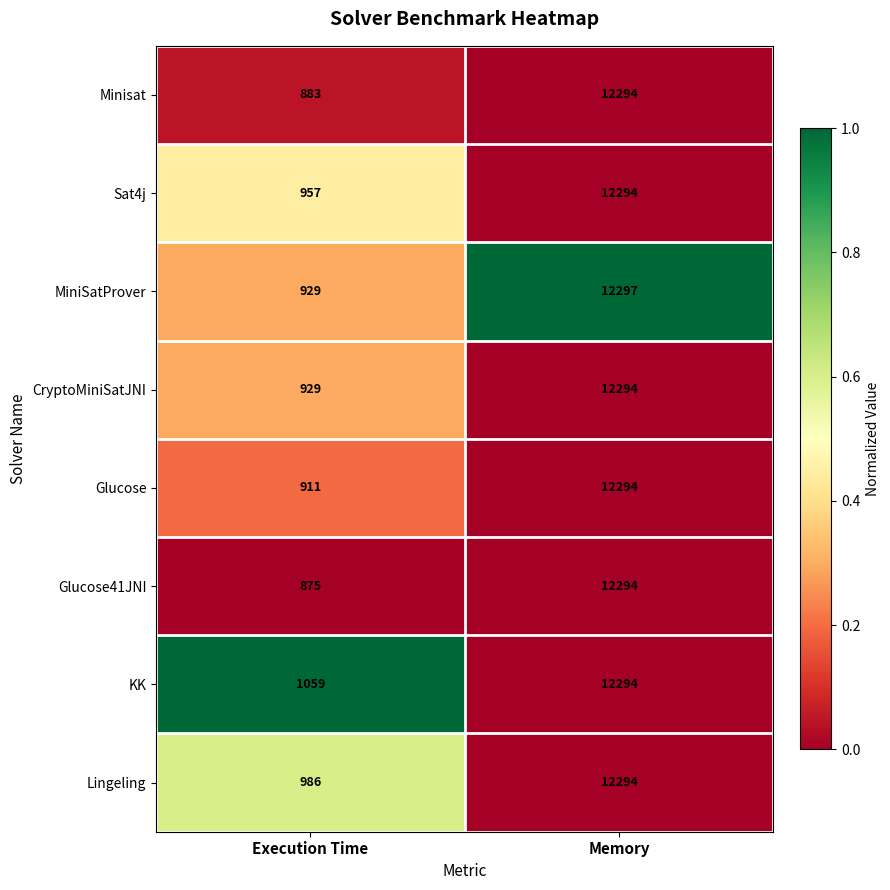

What is the average value of the CryptoMiniSatJNI series?

6612